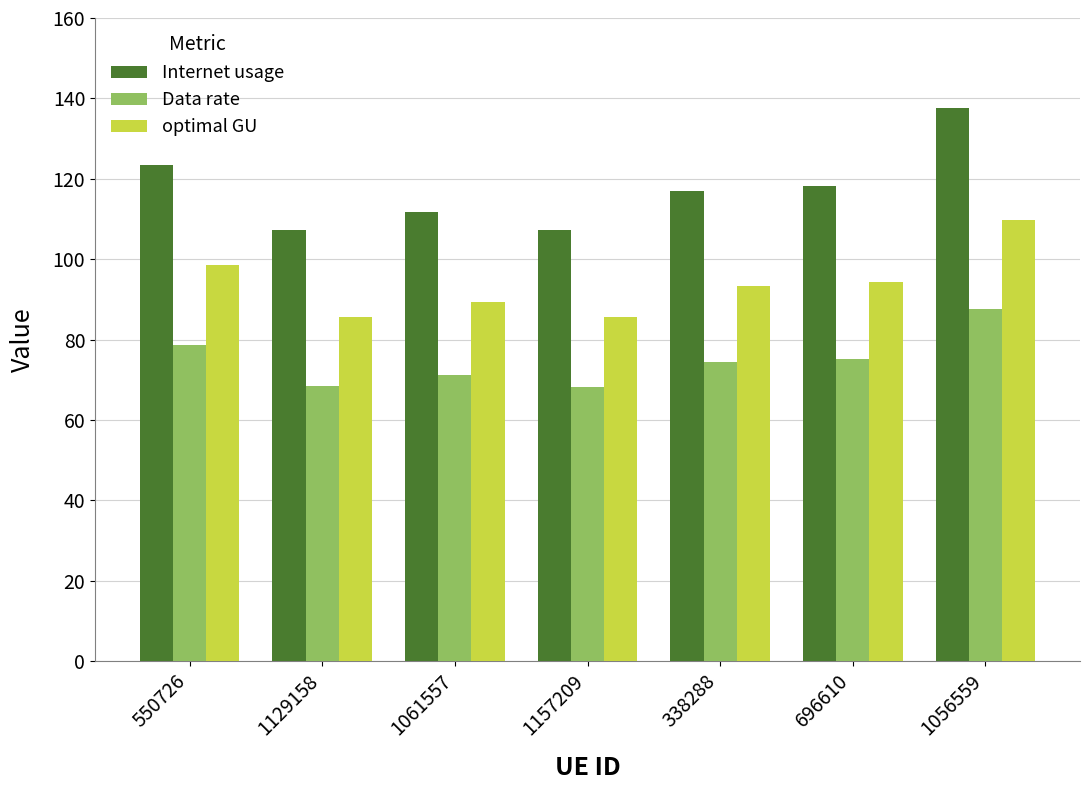

What is the approximate value of Internet usage at 338288?

117.0